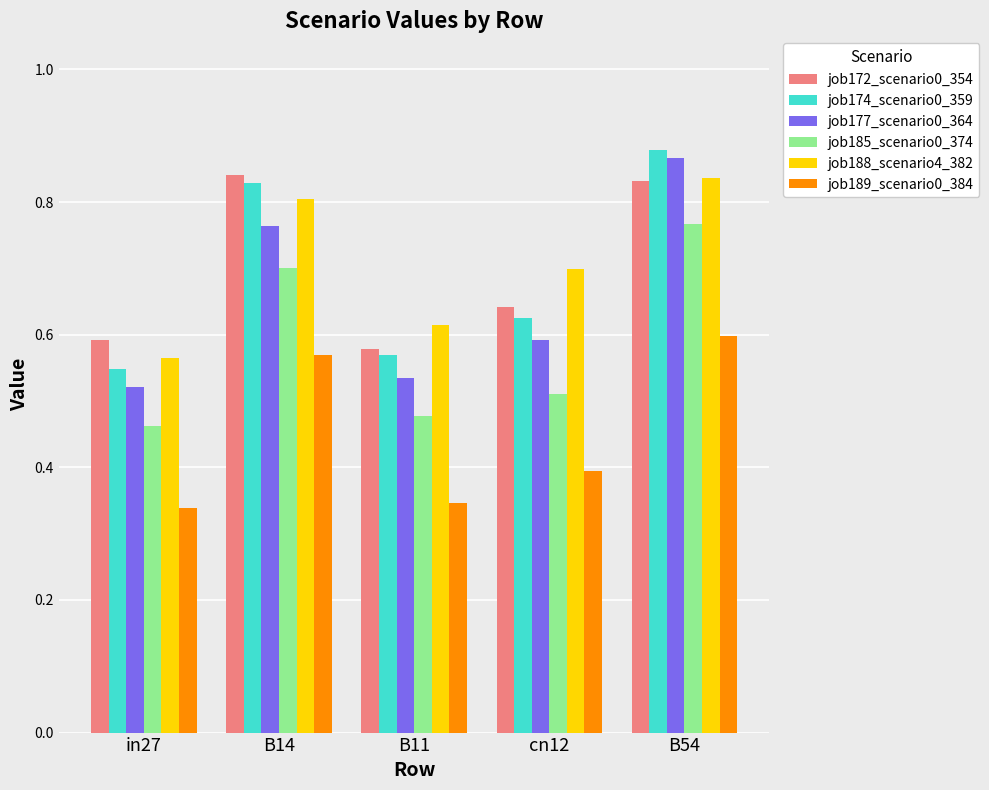

Where is job174_scenario0_359 nearest to the value 0?

in27